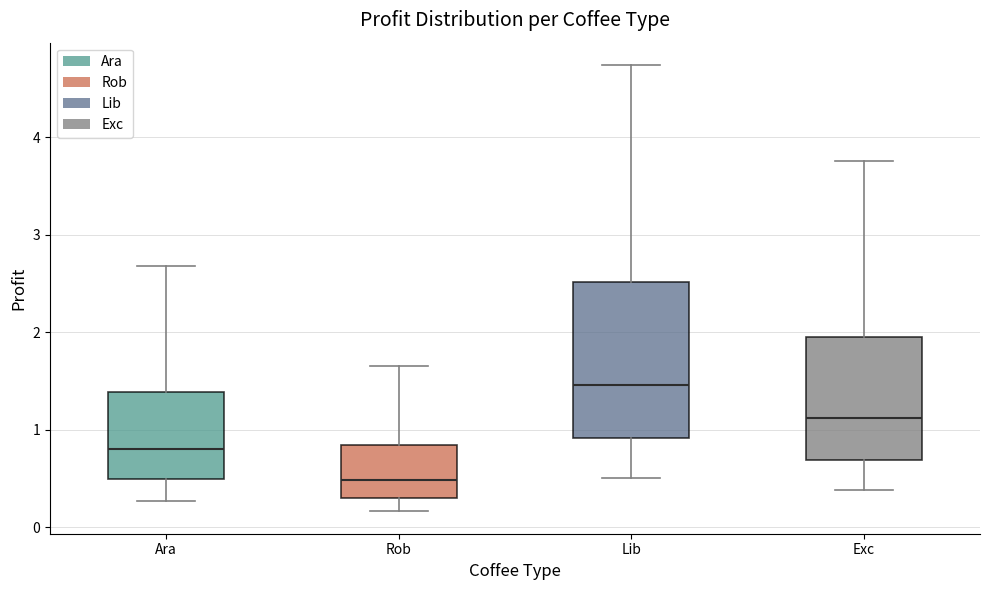

Reading left to right, transcribe this box plot: for each box, give where its median line is, the range the box spans, and where its two whiskers end, as read against the y-axis. The values are not printed on the chart, so give them approximately, as read against the axis.

Ara: median 0.8, box 0.5 to 1.4, whiskers 0.3 to 2.7
Rob: median 0.5, box 0.3 to 0.8, whiskers 0.2 to 1.6
Lib: median 1.5, box 0.9 to 2.5, whiskers 0.5 to 4.7
Exc: median 1.1, box 0.7 to 2.0, whiskers 0.4 to 3.8